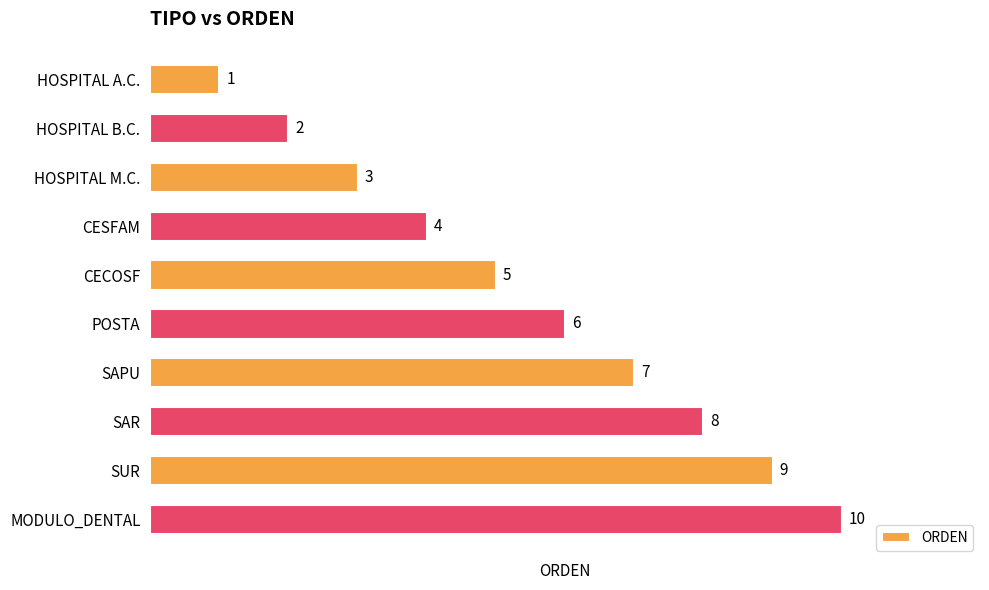

Which label corresponds to the largest value in the chart?

MODULO_DENTAL